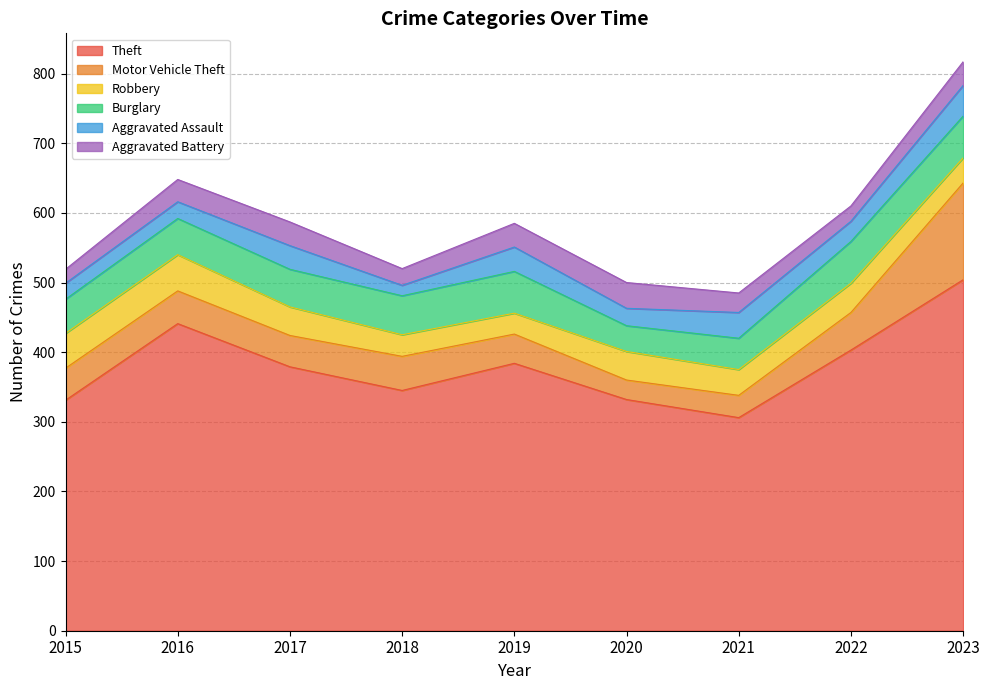

Which category has the lowest value in the Aggravated Battery series?

2015